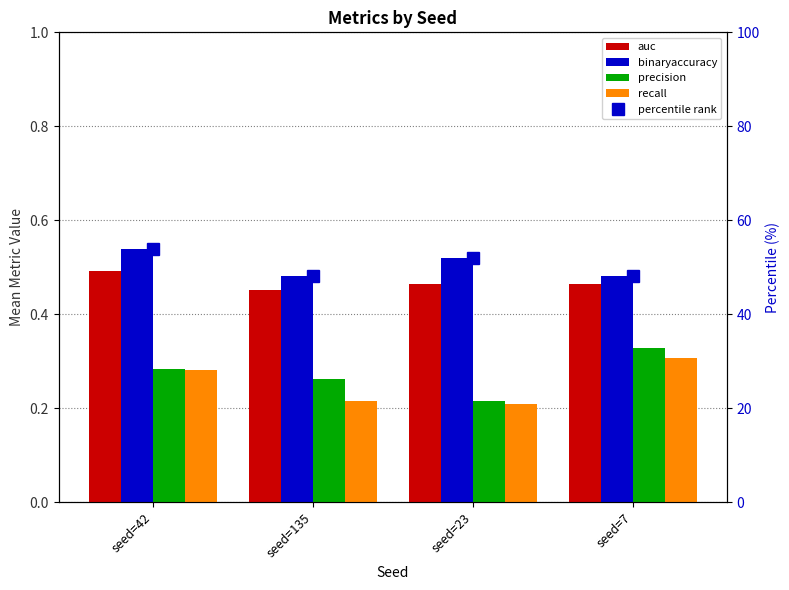

Which category has the lowest value across all series?

seed=23